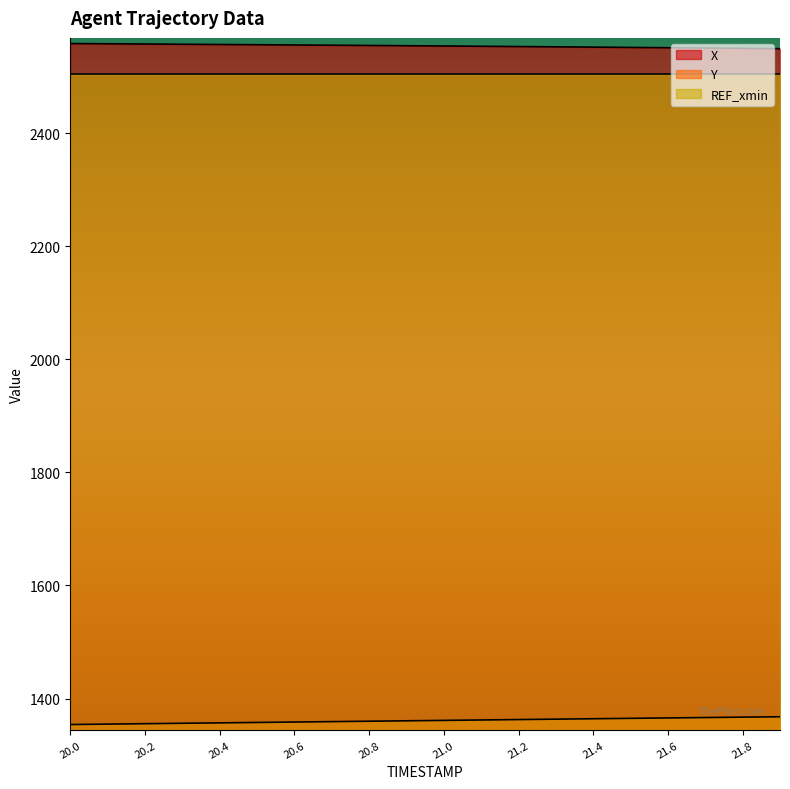

What is the difference between the highest and lowest values at 20.5?

1198.9